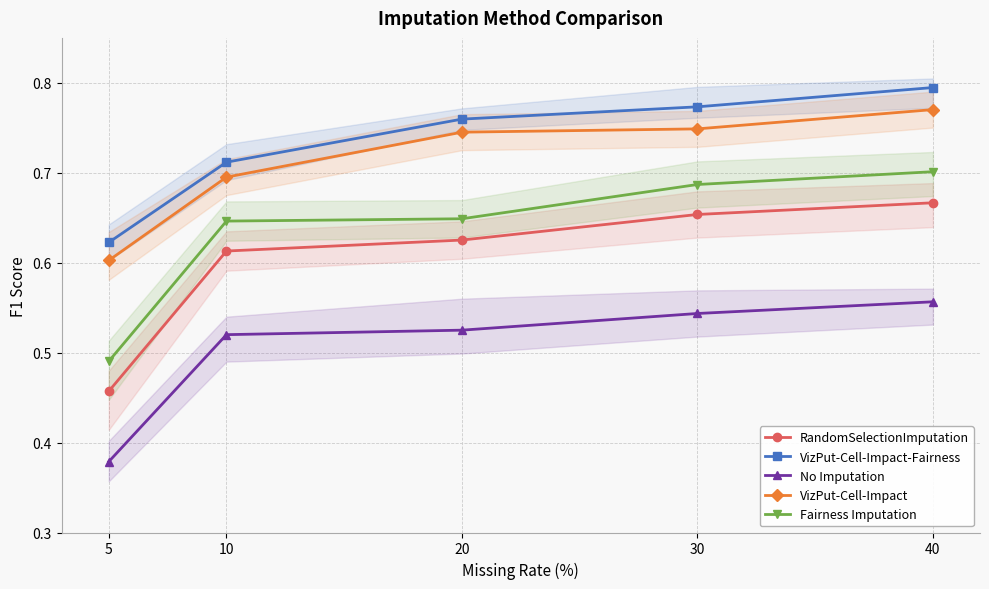

True or false: VizPut-Cell-Impact and VizPut-Cell-Impact-Fairness intersect in this chart.

False